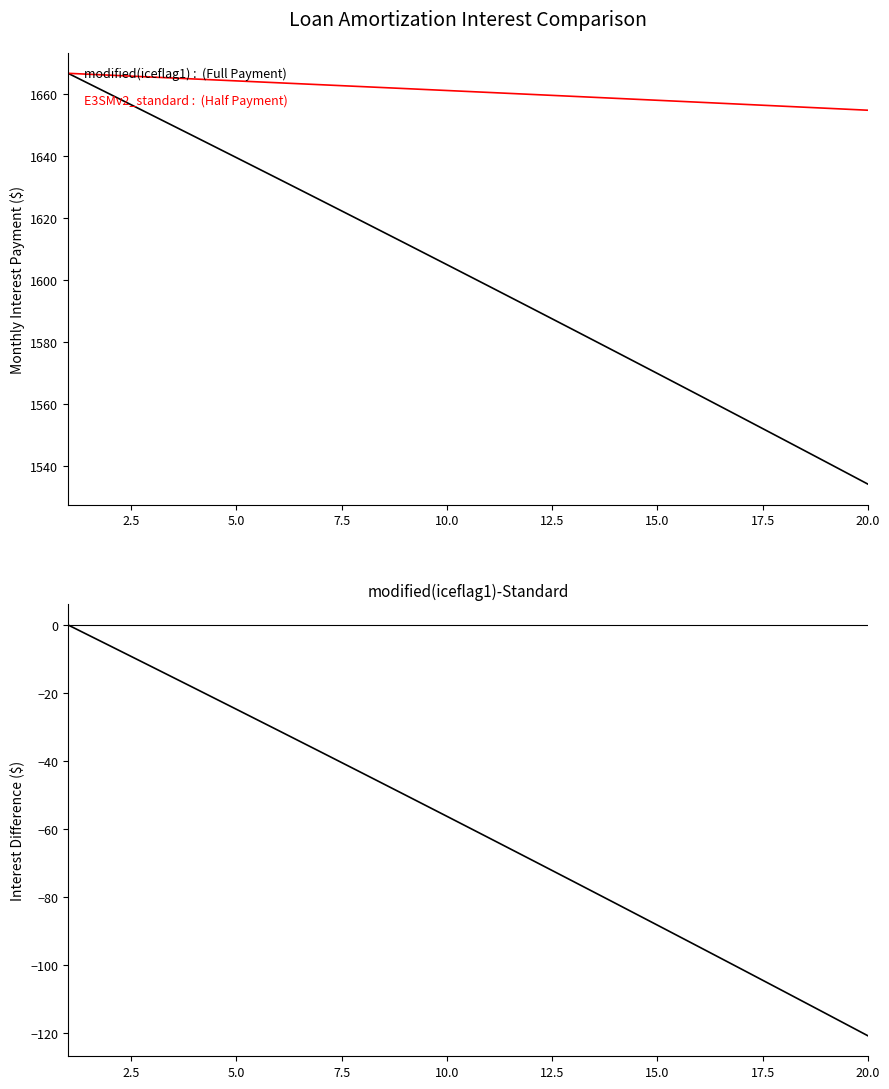

True or false: modified(iceflag1)-Standard and modified(iceflag1) : Full Payment Interest cross at least once.

False